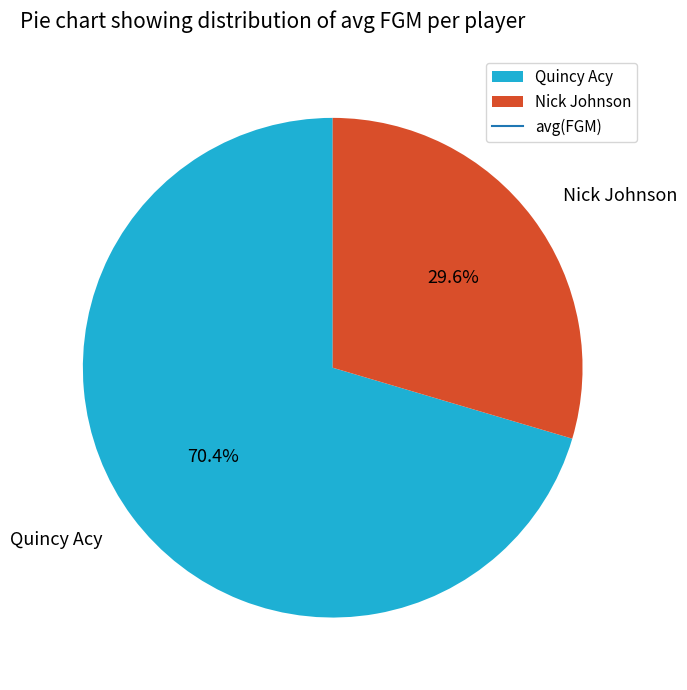

To the nearest percent, what is the difference between the largest and smallest slice percentages?

41%